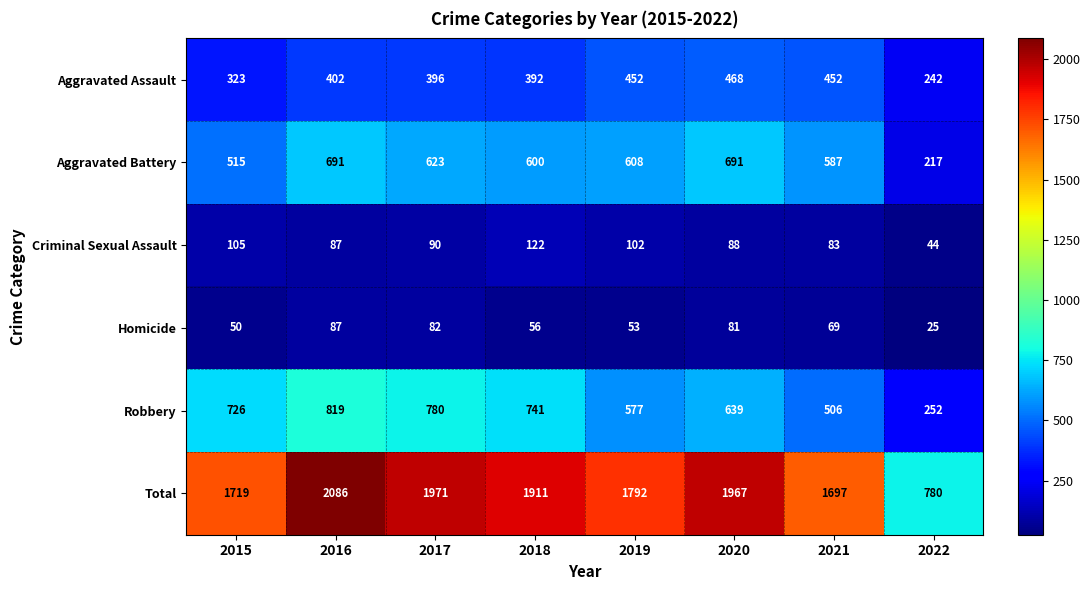

What is the difference between the Total values at 2017 and 2021?

274